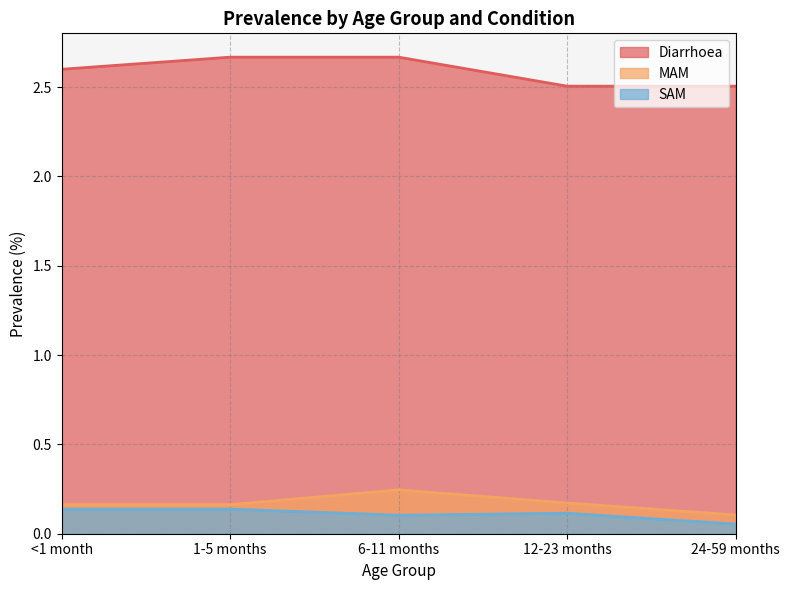

What is the label of the 5th point from the right?

<1 month